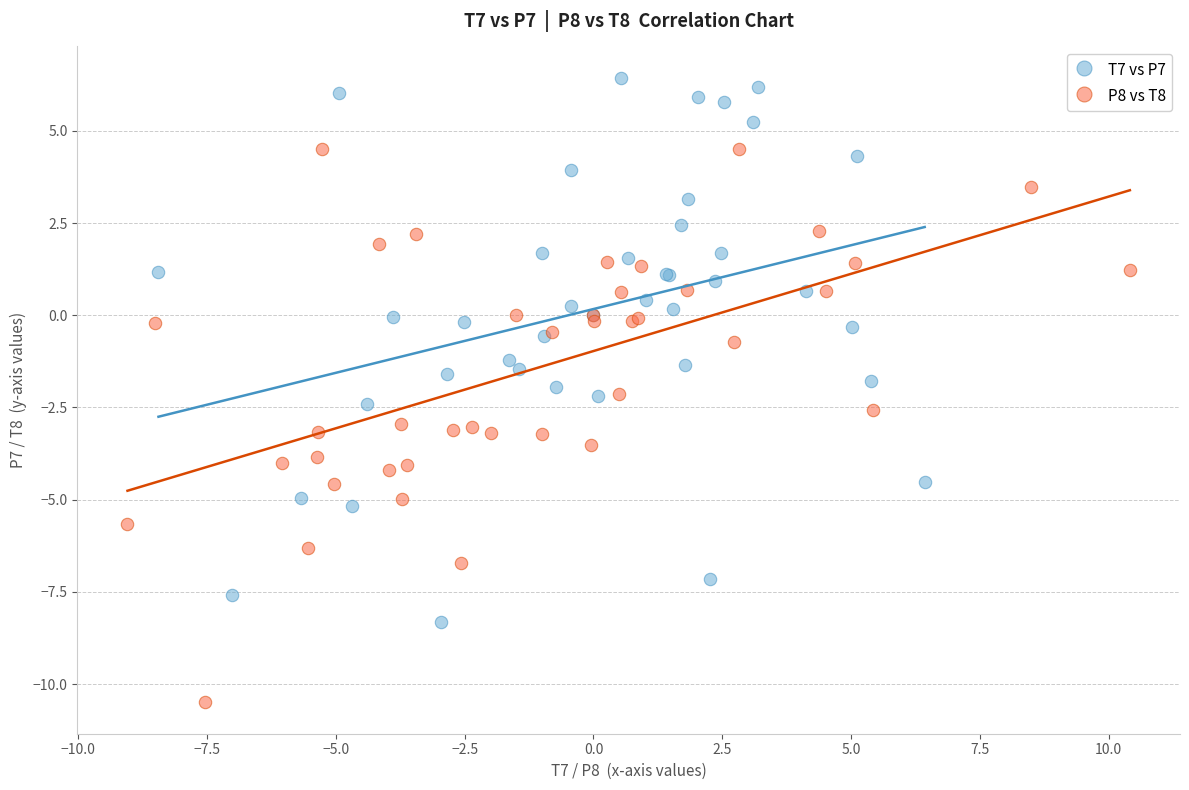

Which series reaches the minimum Y coordinate?

P8 vs T8